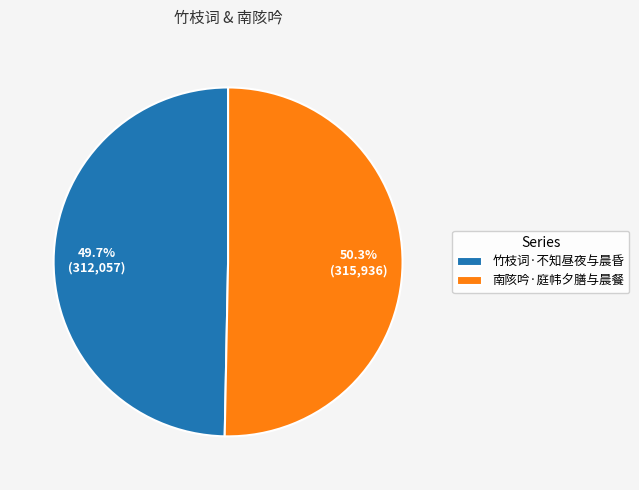

To the nearest percent, what is the average slice percentage?

50%